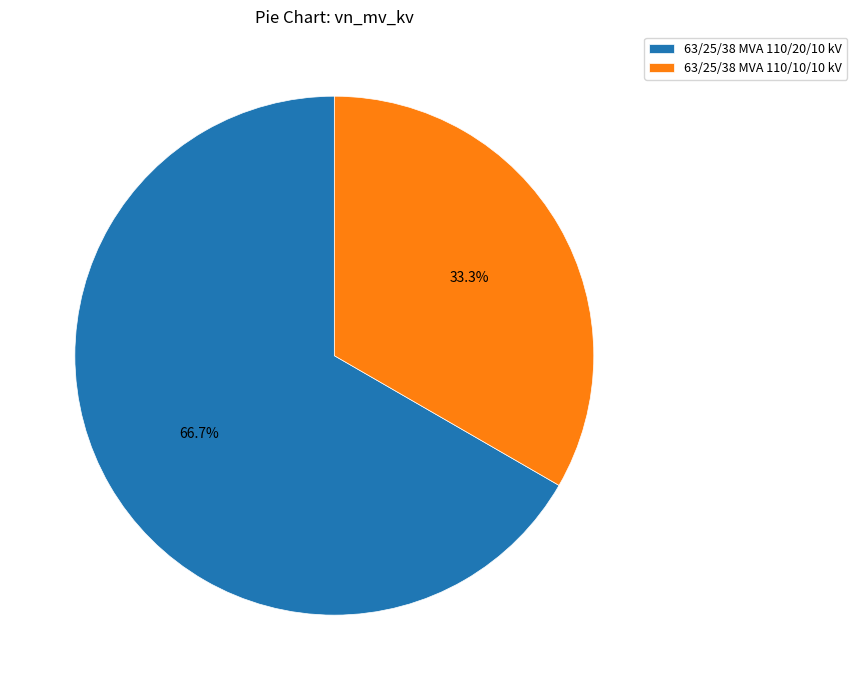

How many slices are in this pie chart?

2